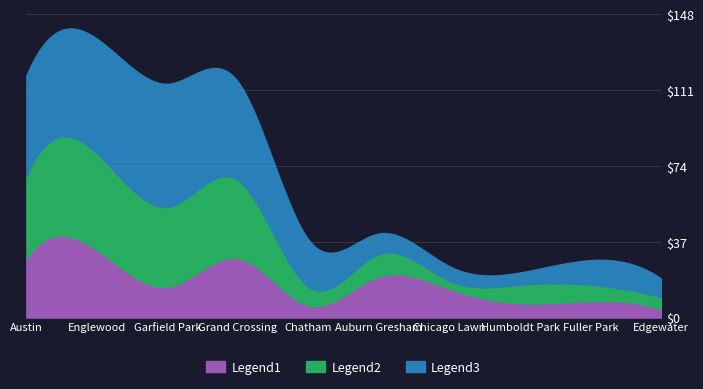

How many intersections are there between Legend2 and Legend1?

2